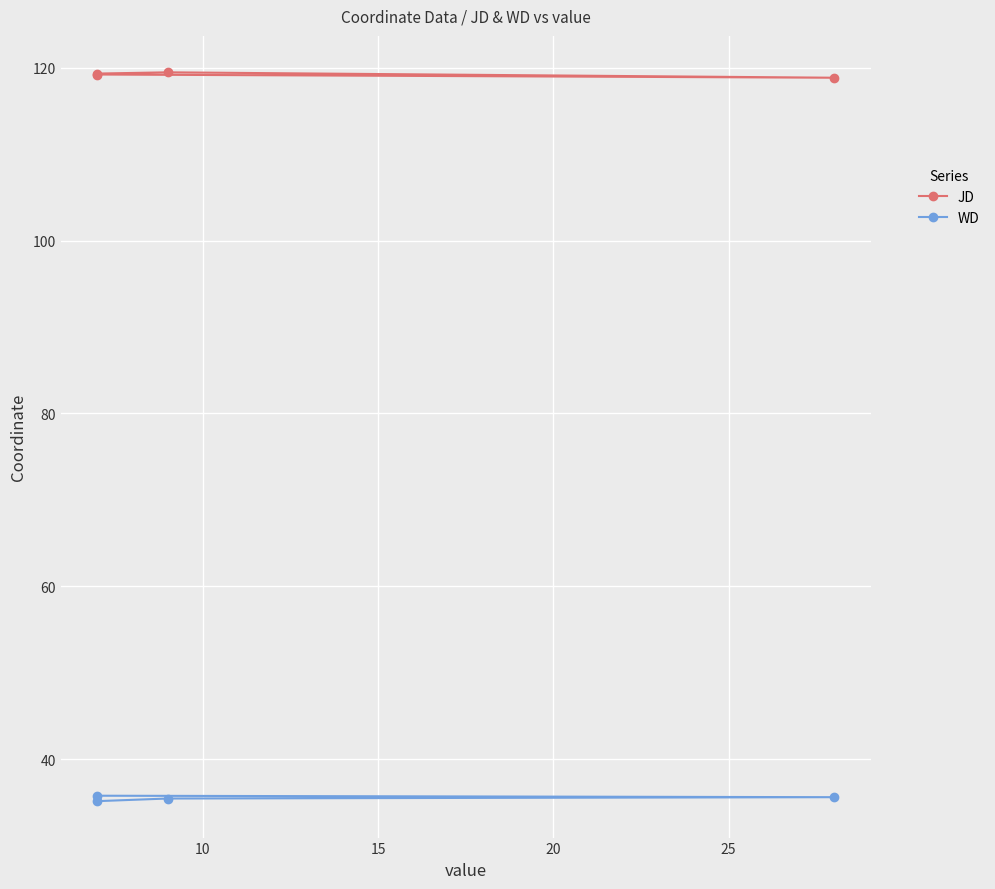

In JD, how many points are higher than both neighbors (excluding endpoints)?

1